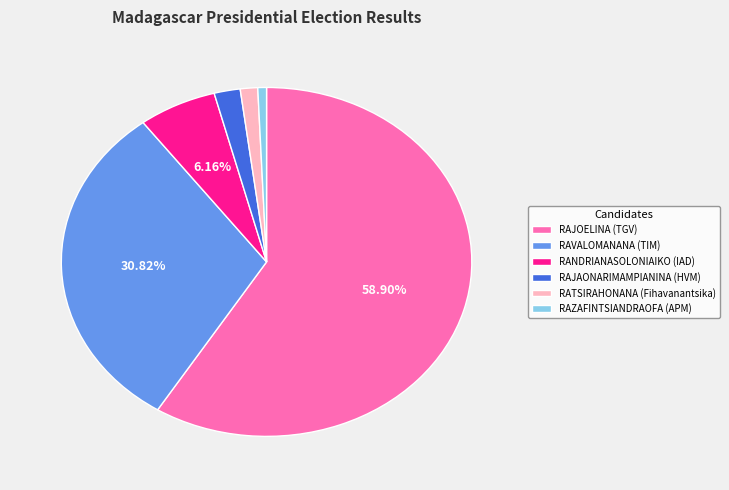

What is the ratio of the value at RATSIRAHONANA (Fihavanantsika) to the value at RAZAFINTSIANDRAOFA (APM)?

2.0